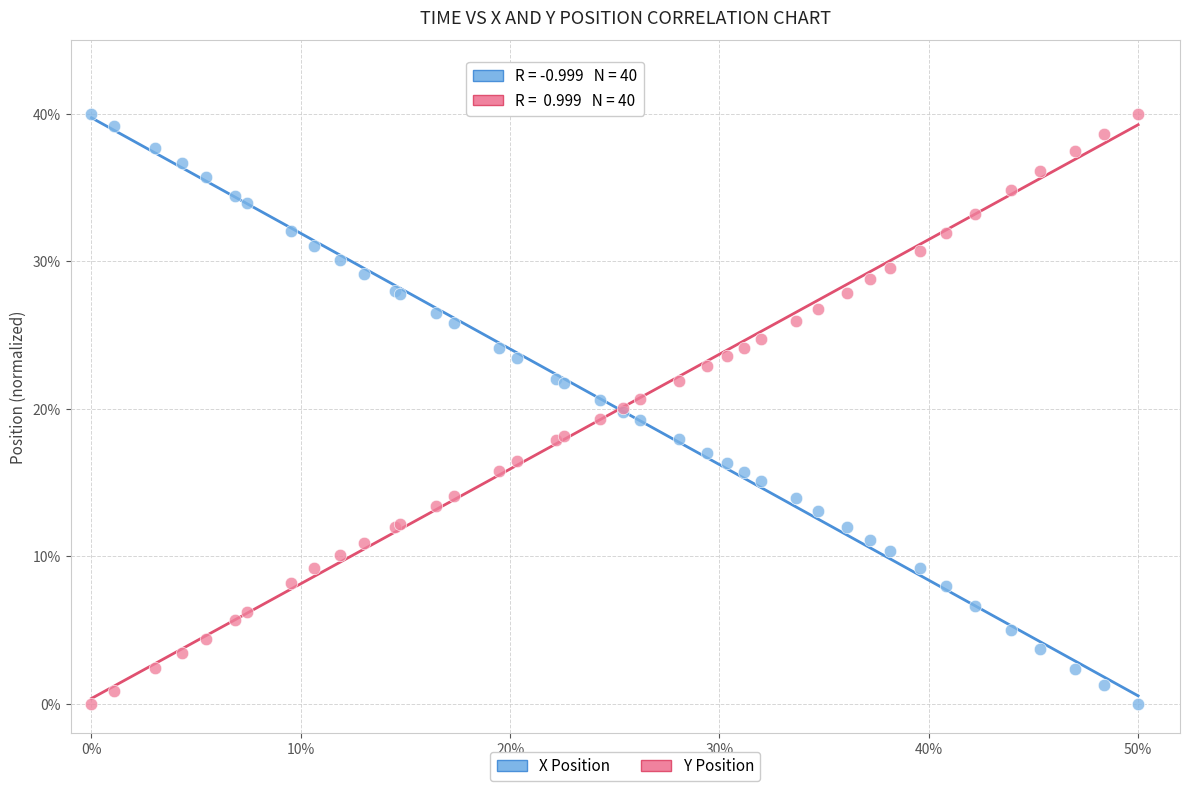

What are all the series names shown in the legend?

X Position, Y Position